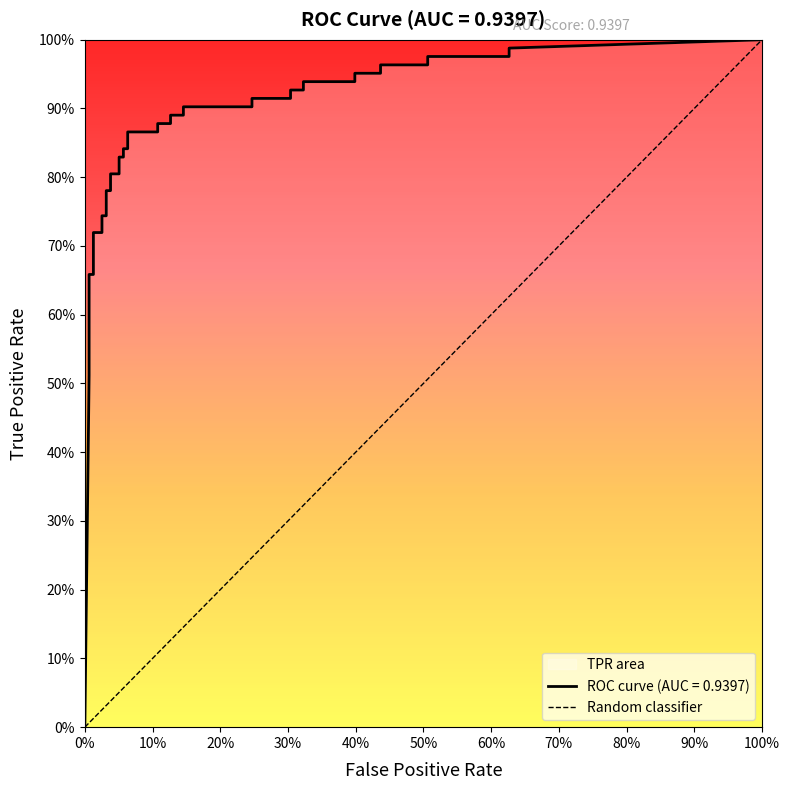

Is it true that the value at 0% is 0?

False